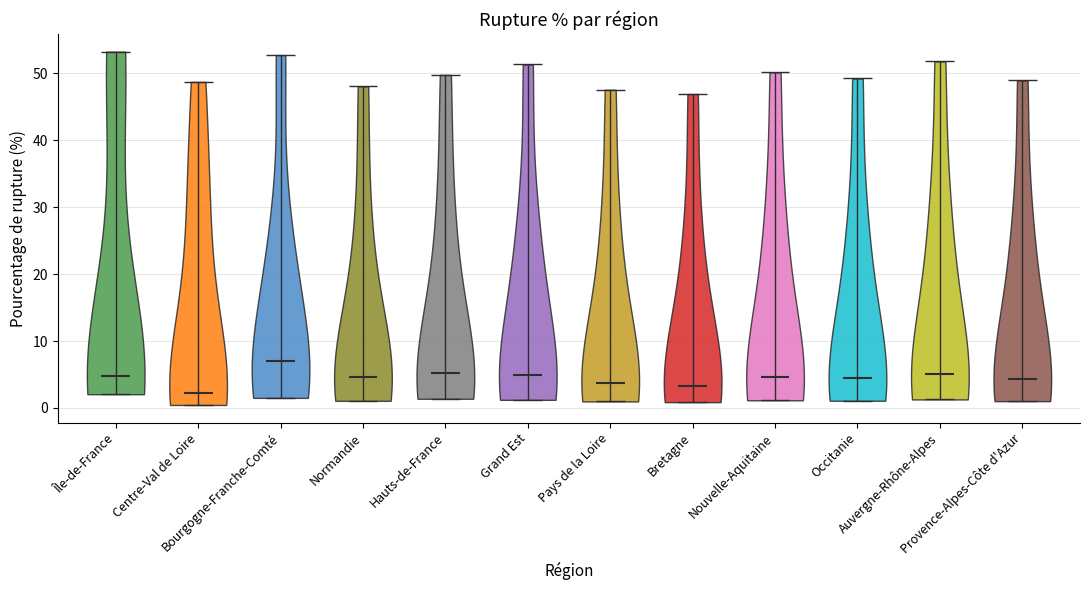

Which violin has the lowest median line?

Centre-Val de Loire